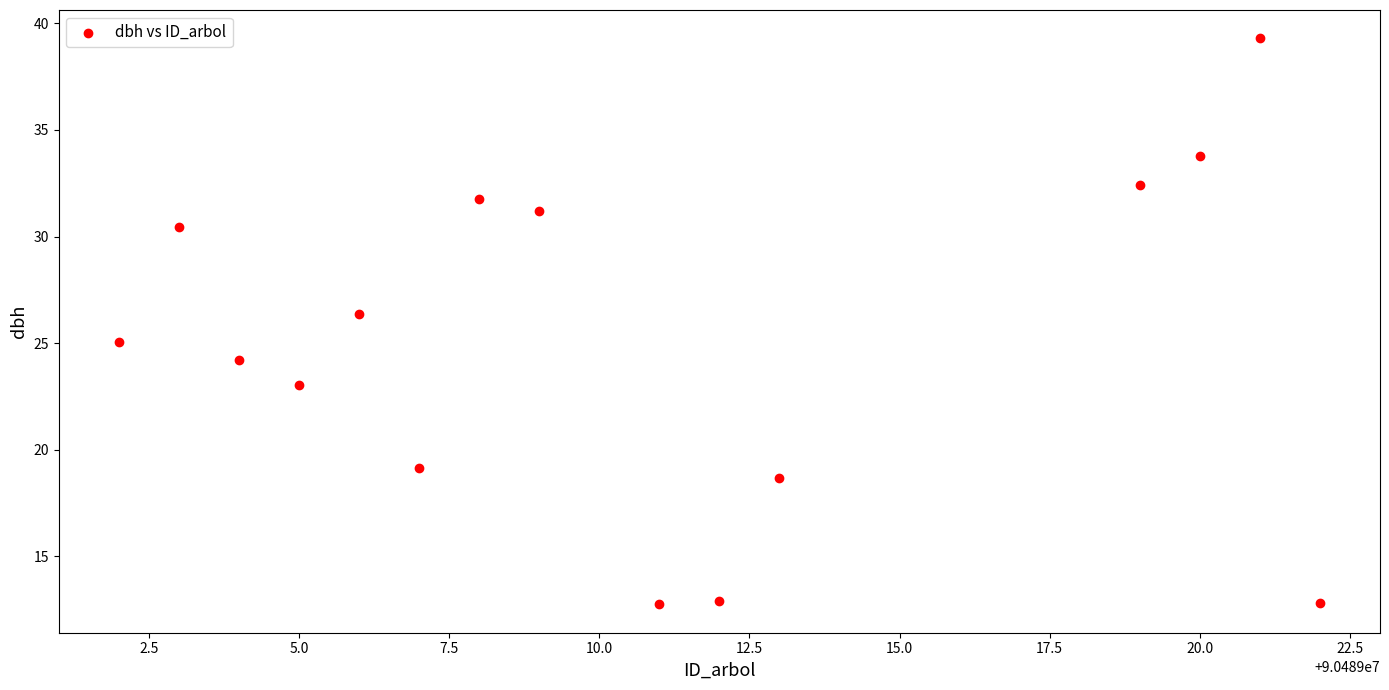

What Y value in the scatter plot is closest to 26?

26.4